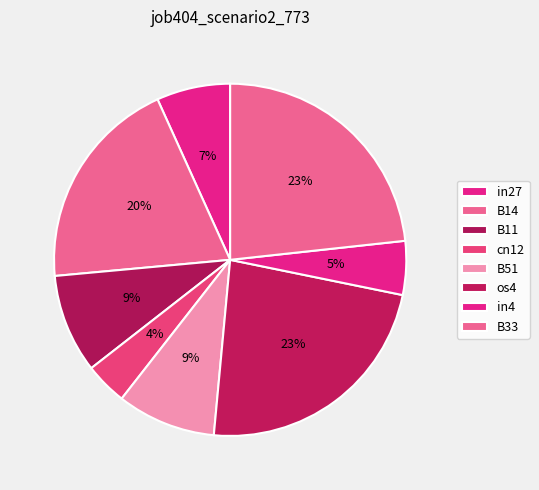

The B51 slice represents 9% of the pie. True or false?

True